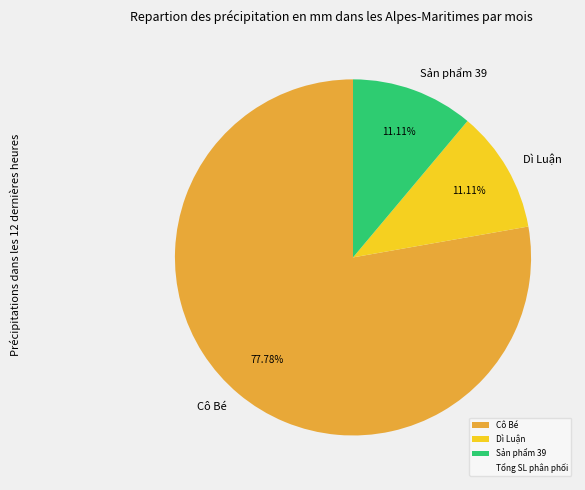

Which slice is the largest?

Cô Bé